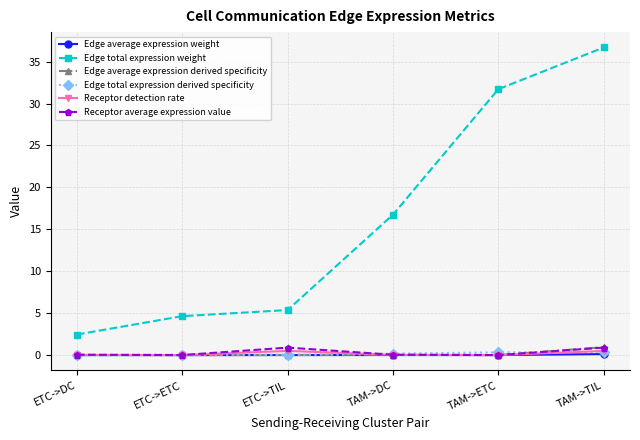

True or false: Edge total expression derived specificity has a value of 0.0 at ETC->ETC.

True